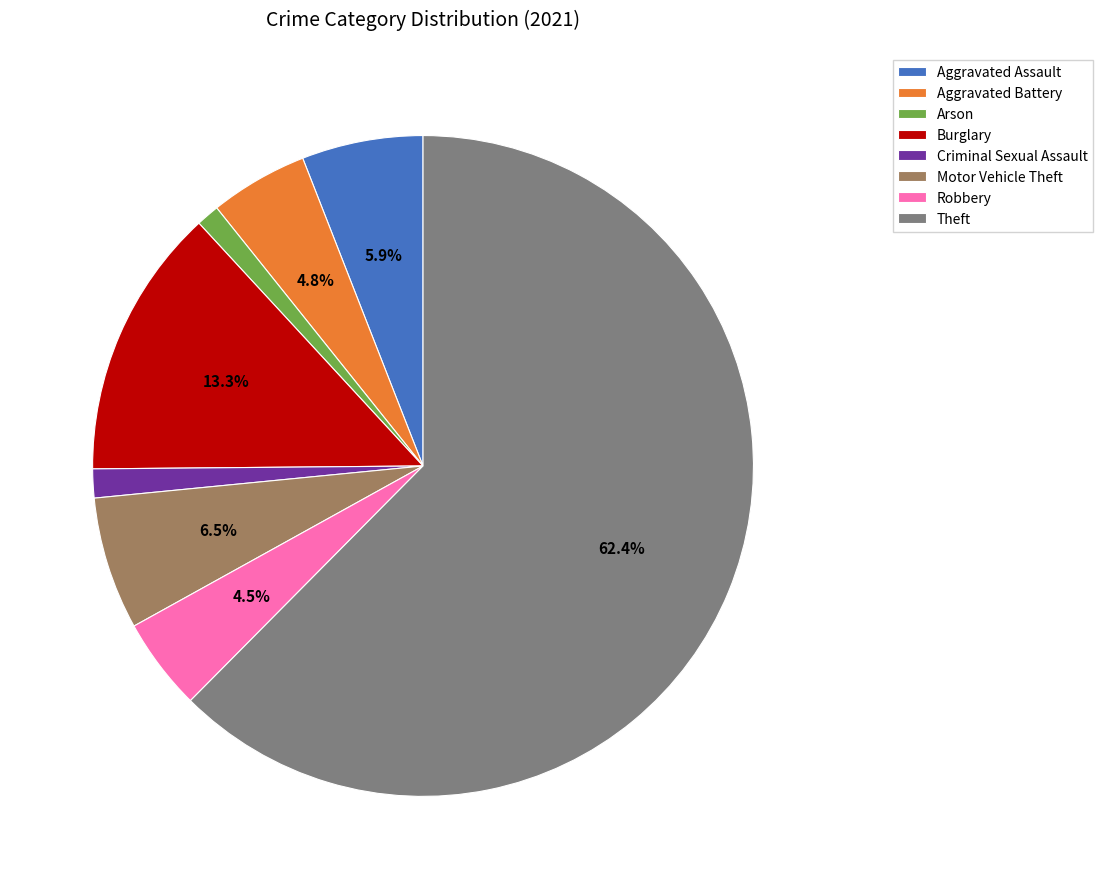

Which category has the biggest portion of the pie?

Theft